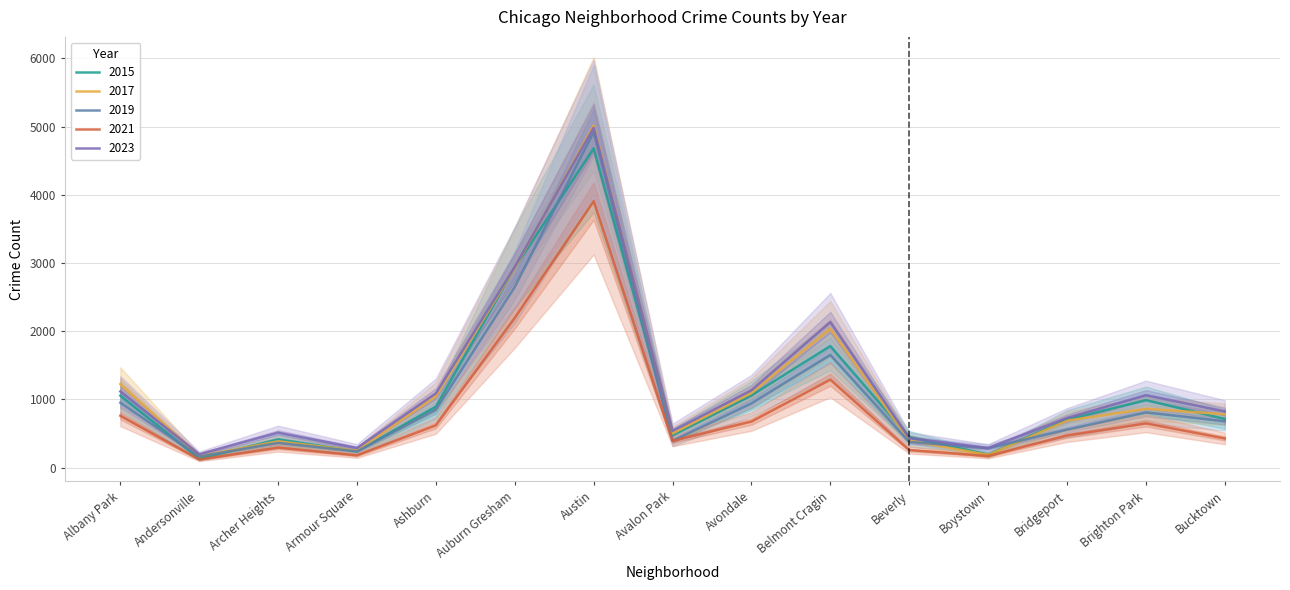

Which series changed the most between Auburn Gresham and Belmont Cragin?

2015